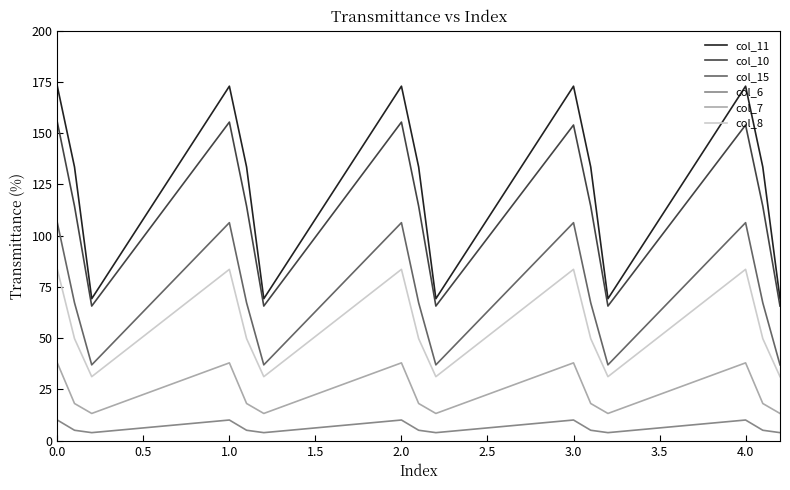

What is the difference between the maximum and minimum values in the col_11 series?

103.7